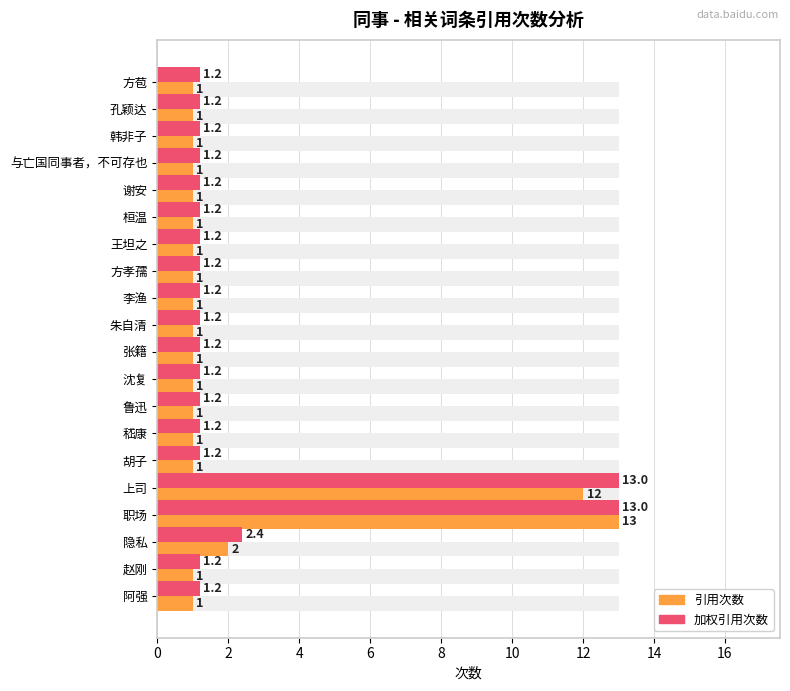

What are all the series names shown in the legend?

引用次数, 加权引用次数